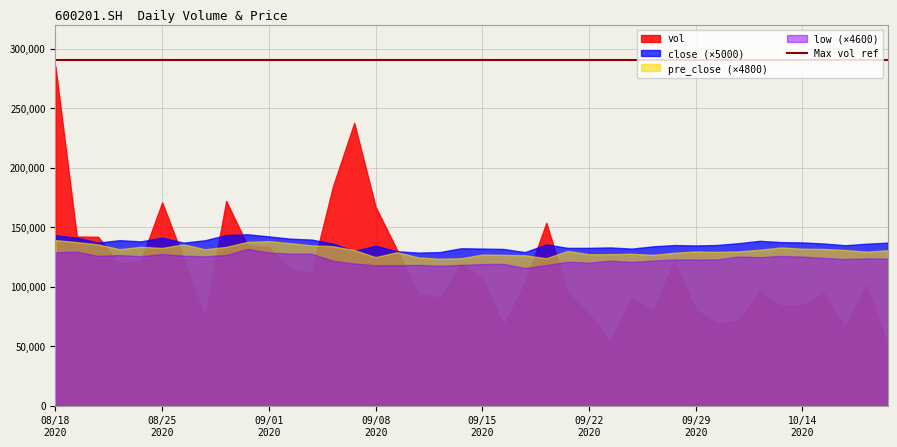

How many data points in close are less than 27?

17